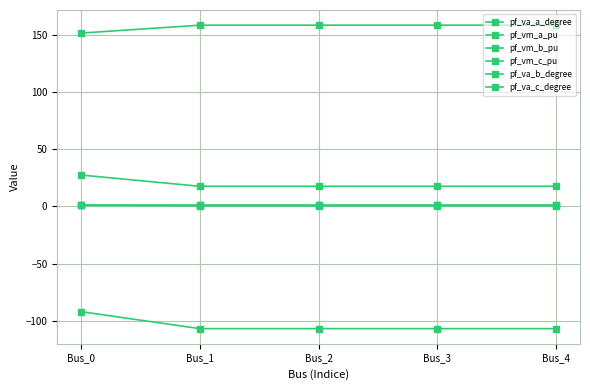

Rank the categories by pf_vm_a_pu value from lowest to highest.

Bus_0, Bus_3, Bus_4, Bus_2, Bus_1